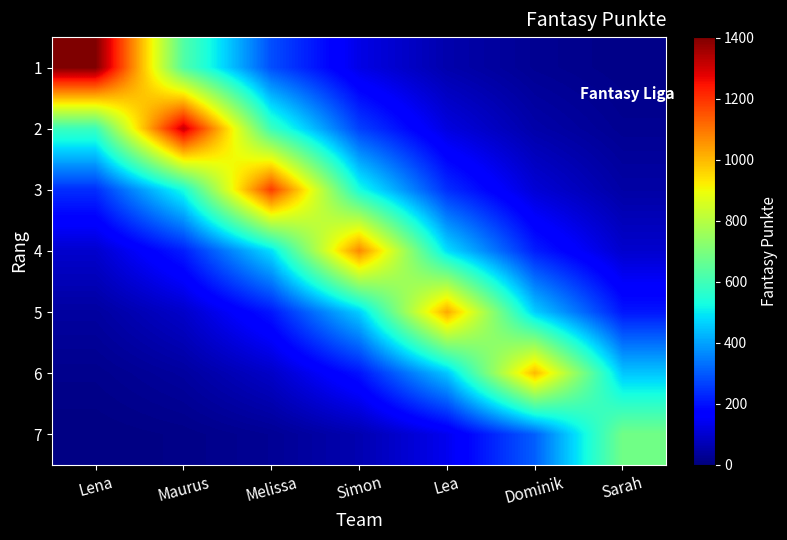

At how many categories does at least one series exceed 615?

7